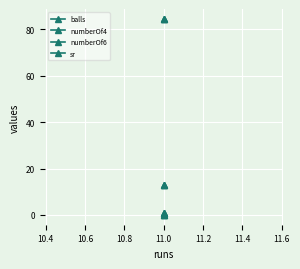

What is the greatest value displayed?

84.6